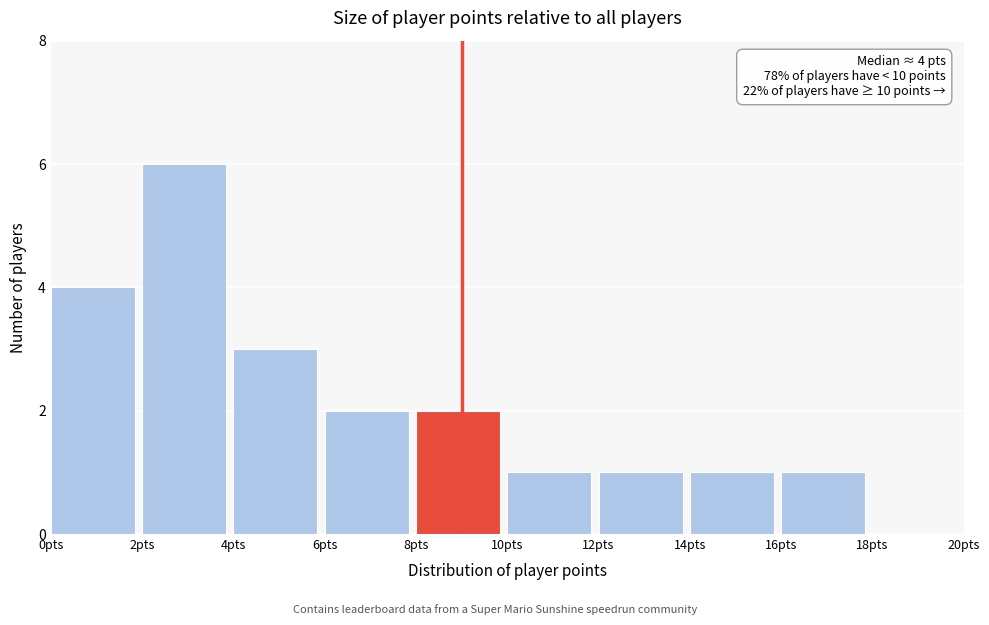

Which range on the x-axis has the tallest bar?

2 to 4